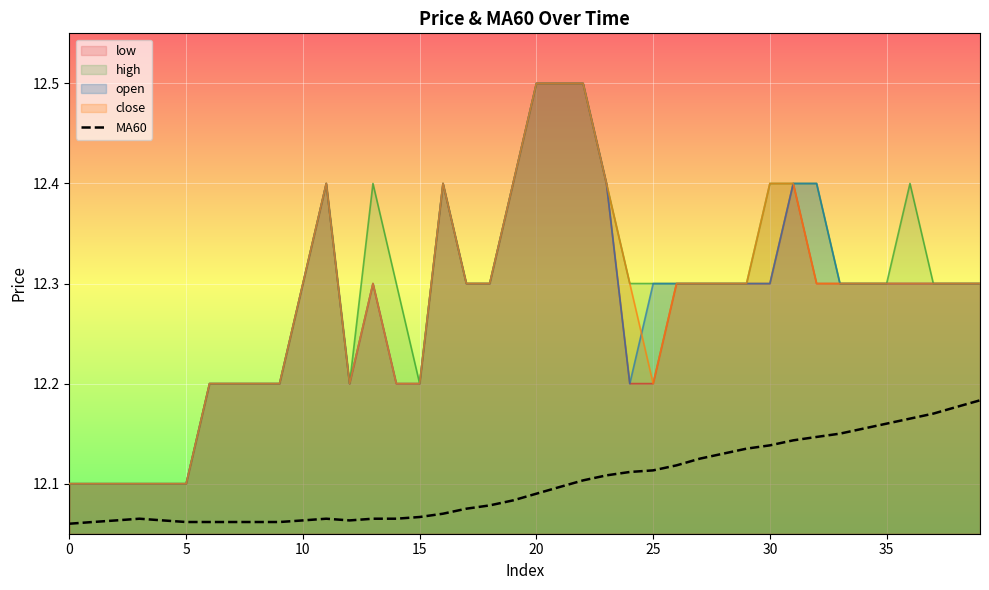

Is it true that high equals 12.3 at 10?

True